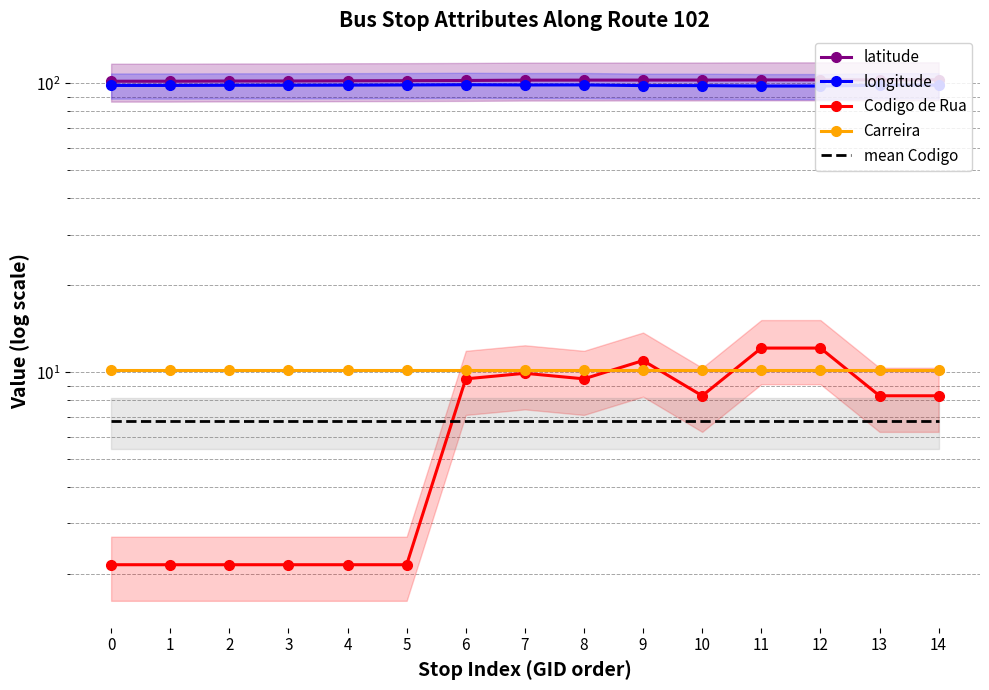

Between 8 and 10, which is larger?

10